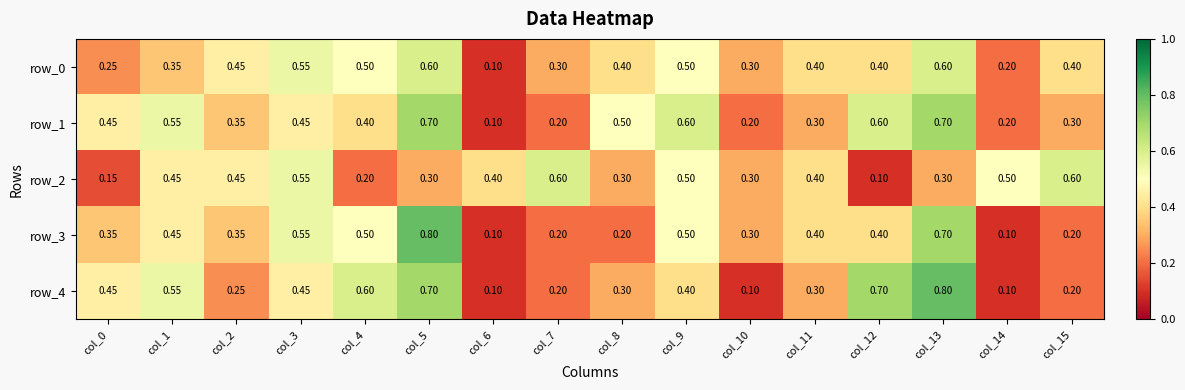

Is the value of row_1 at col_2 greater than the value of row_2 at col_5?

Yes